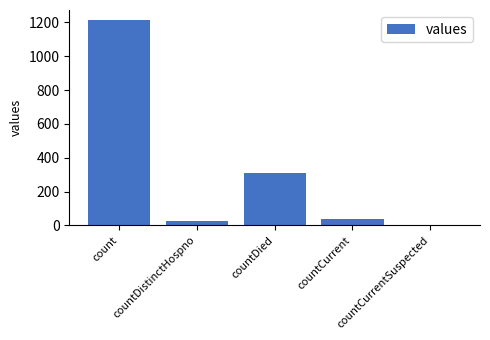

What is the change in value from countDied to countCurrent?

-273